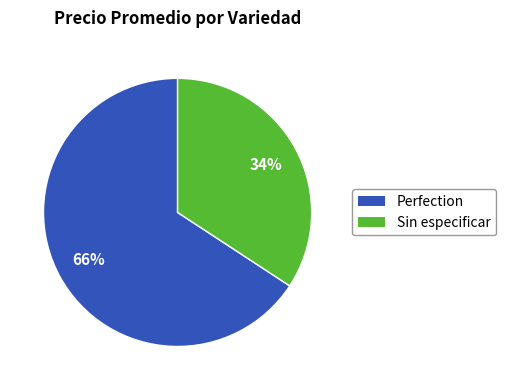

How many segments does this pie chart have?

2